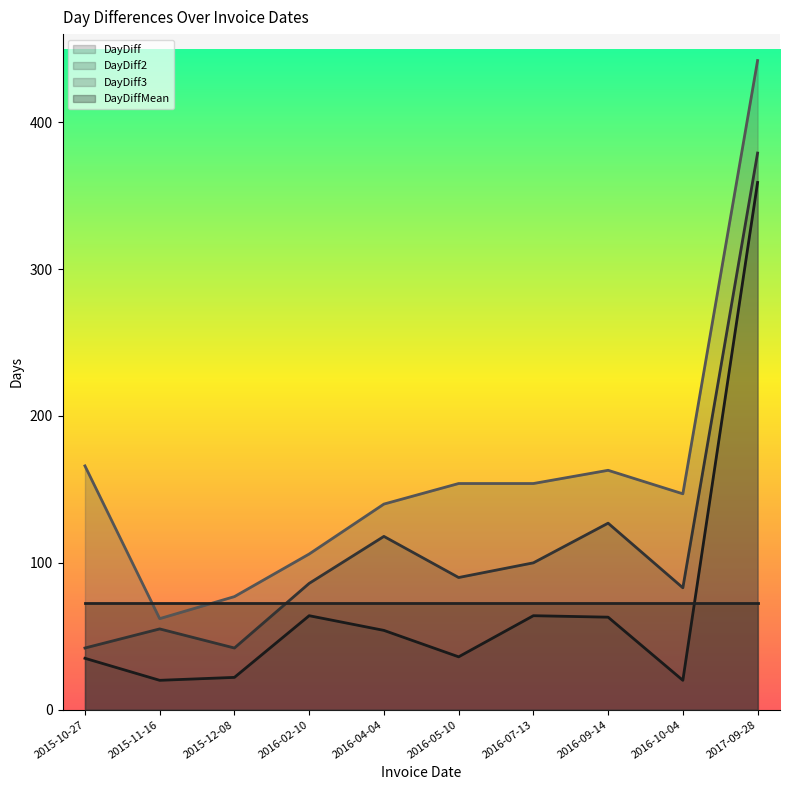

Is the value of DayDiff3 at 2016-07-13 greater than the value of DayDiff at 2015-10-27?

Yes